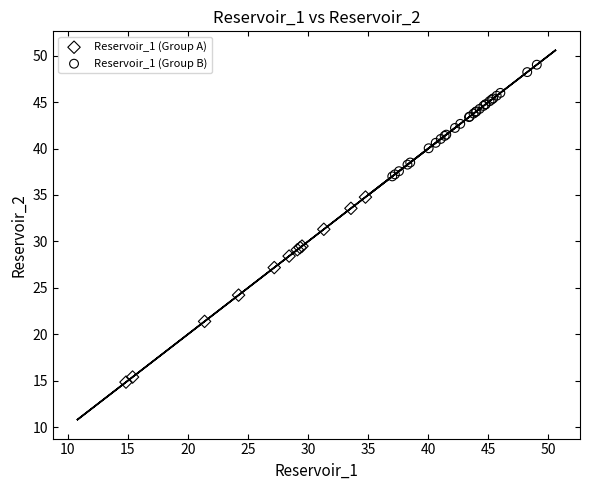

Which series has the largest Y range (max minus min)?

Reservoir_1 (Group A)